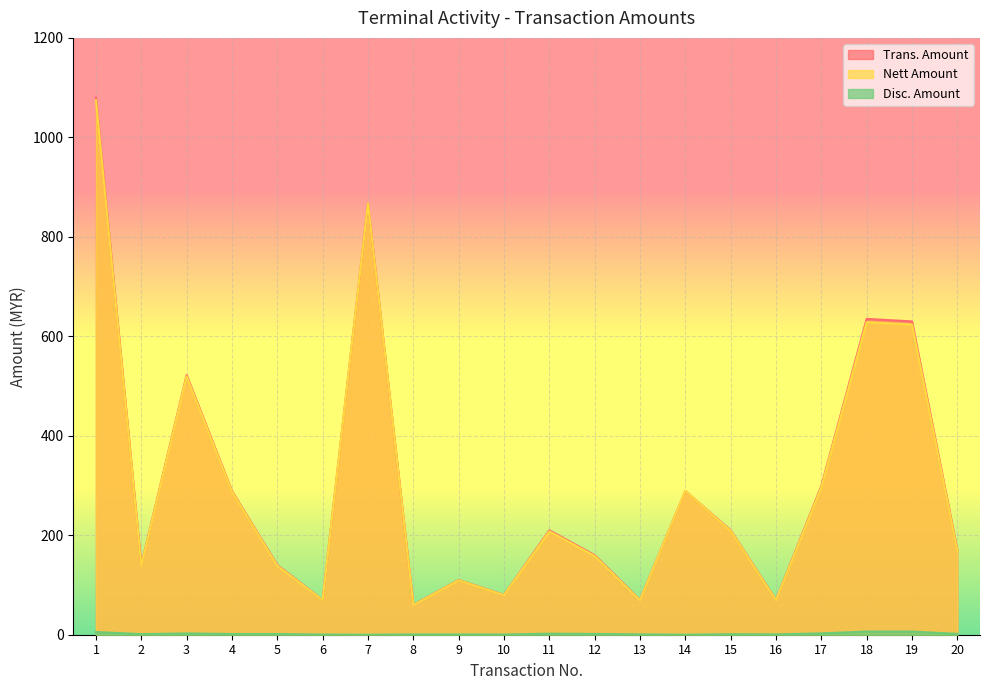

What is the difference between the Disc. Amount values at 19 and 6?

6.0